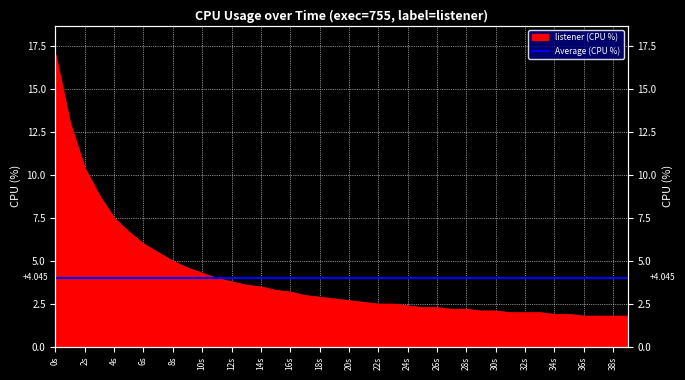

The chart shows a value of 5.1 at 12s. True or false?

False